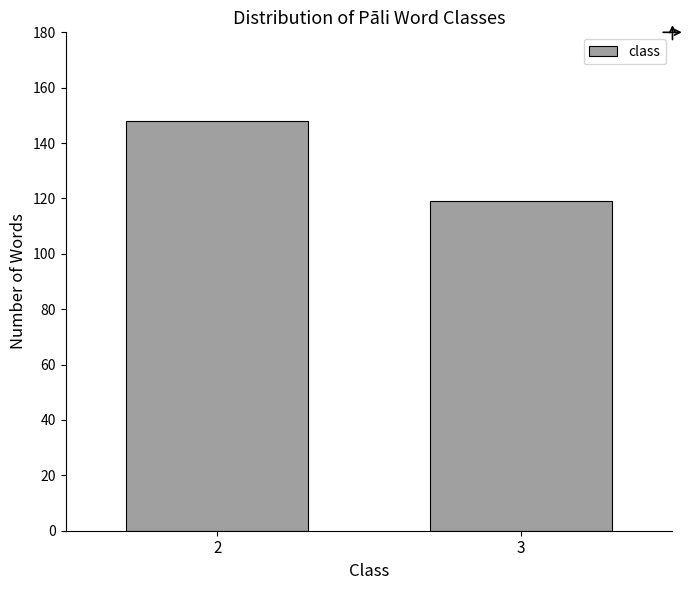

Reading right to left, list all the values displayed in this chart.

3=119	2=148